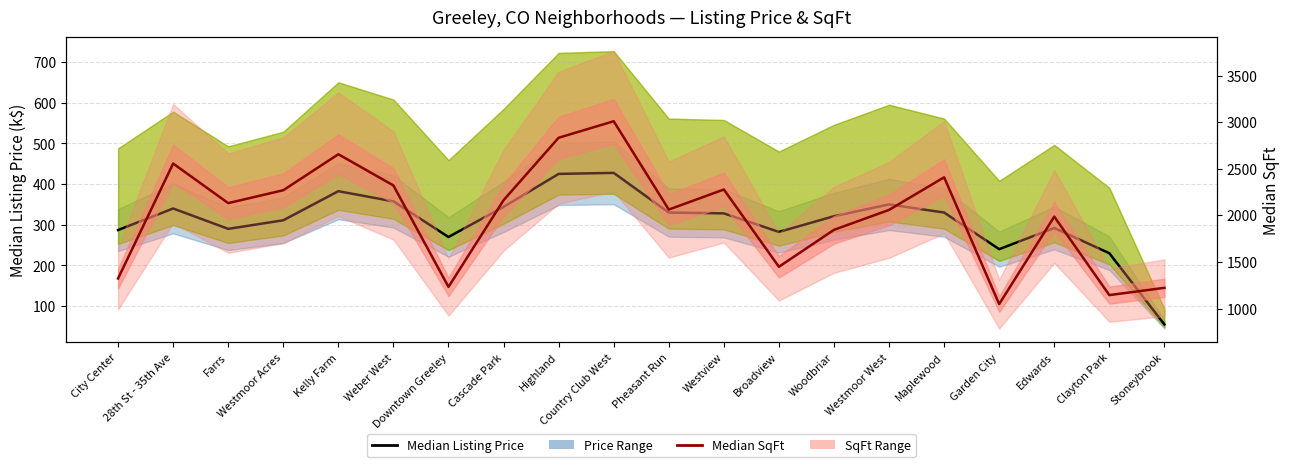

Is the value of Median Listing Price (k$) at Farrs greater than the value of Median SqFt at Edwards?

No